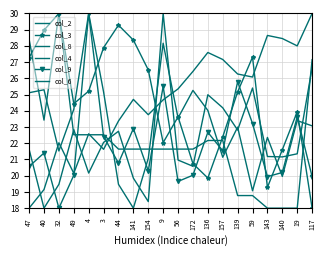

How many categories are shown in the chart?

20